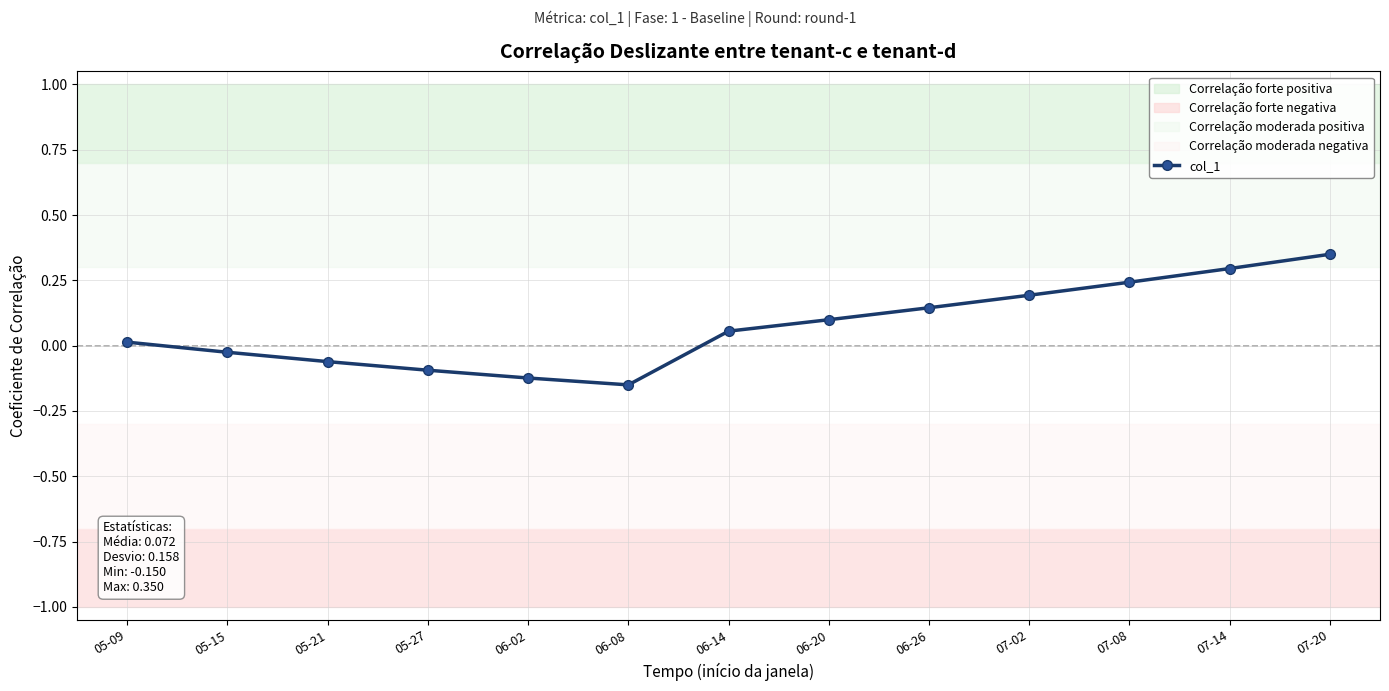

Reading right to left, transcribe all the data shown in this chart.

0.3	0.3	0.2	0.2	0.1	0.1	0.1	-0.1	-0.1	-0.1	-0.1	-0.0	0.0